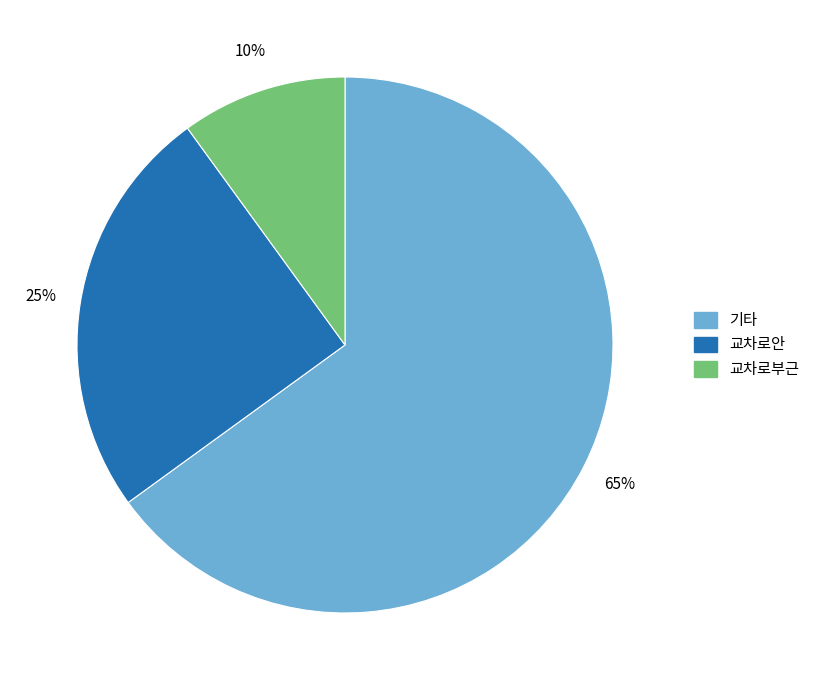

To the nearest percent, what portion does 기타 represent?

65%